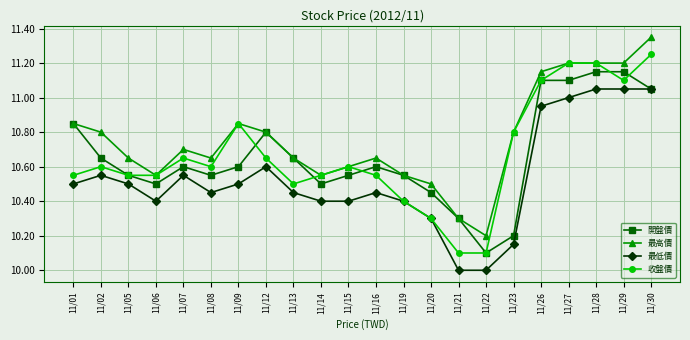

What is the total value across all series at 11/09?

42.8